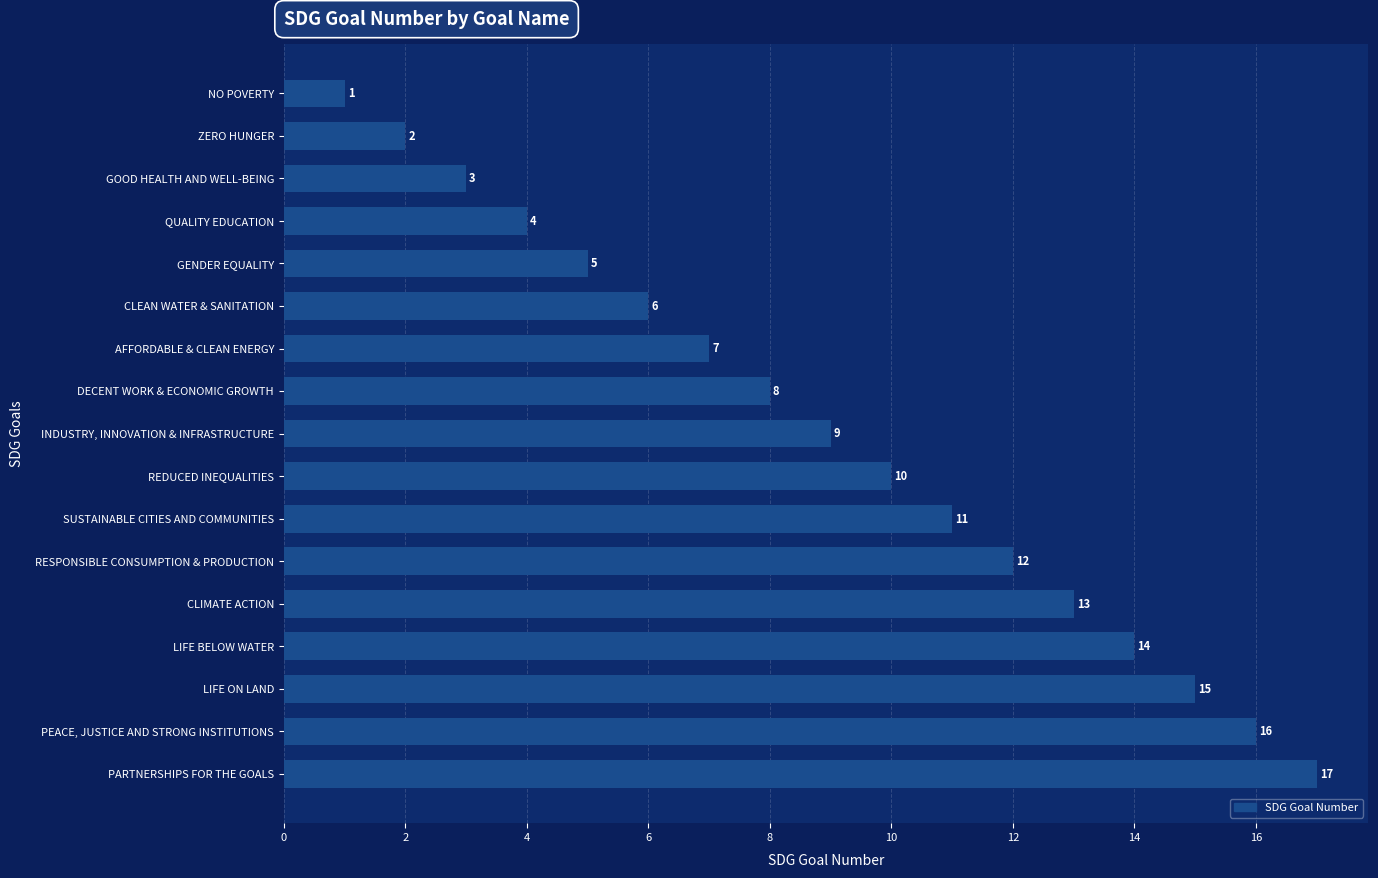

Where is the data nearest to the value 9?

INDUSTRY, INNOVATION & INFRASTRUCTURE